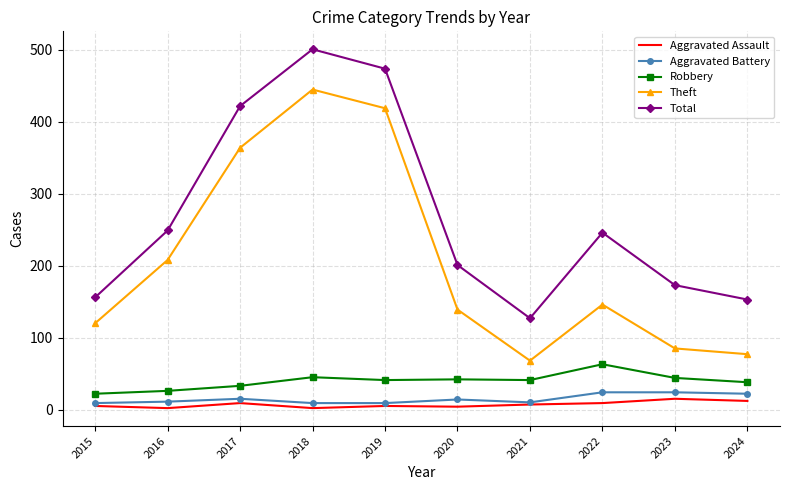

What are all the series names shown in the legend?

Aggravated Assault, Aggravated Battery, Robbery, Theft, Total